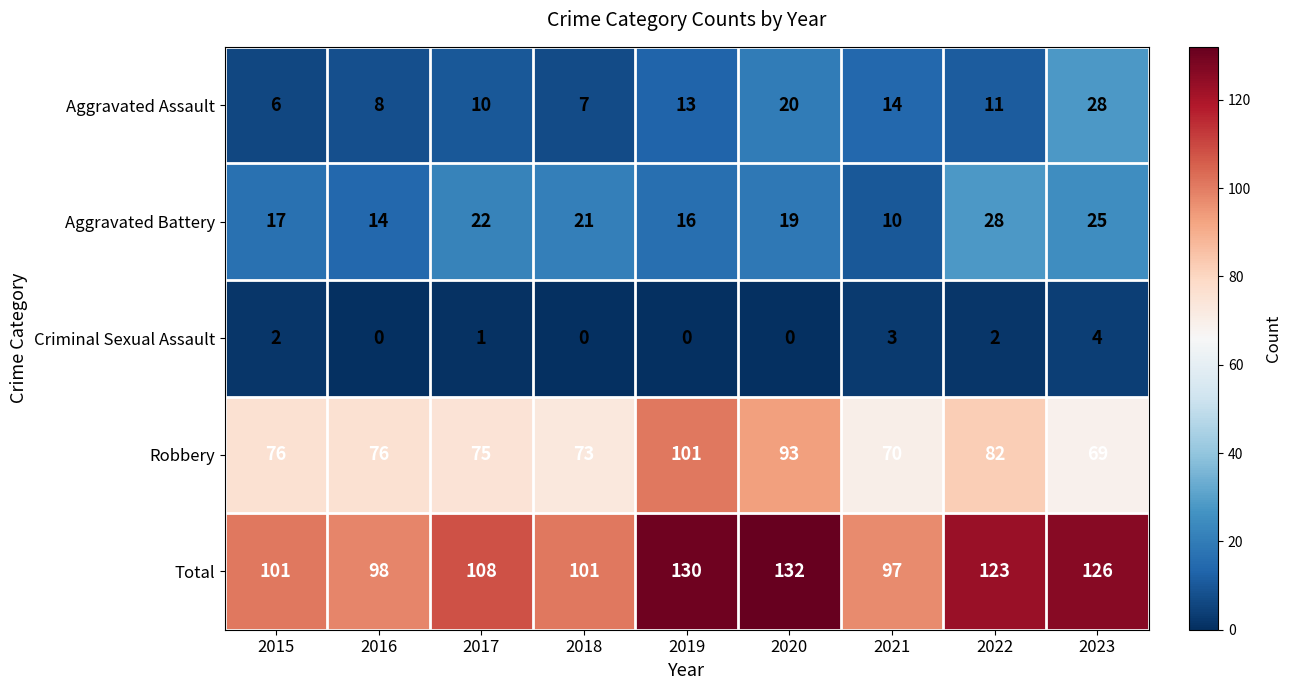

Which series has the largest range (max minus min)?

Total